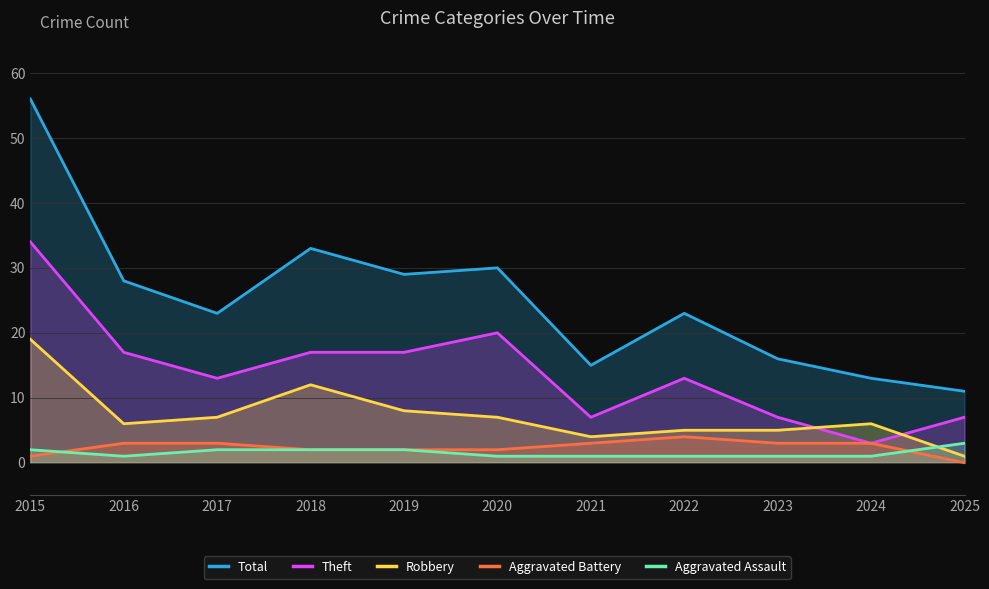

Which series changed the most between 2019 and 2022?

Total